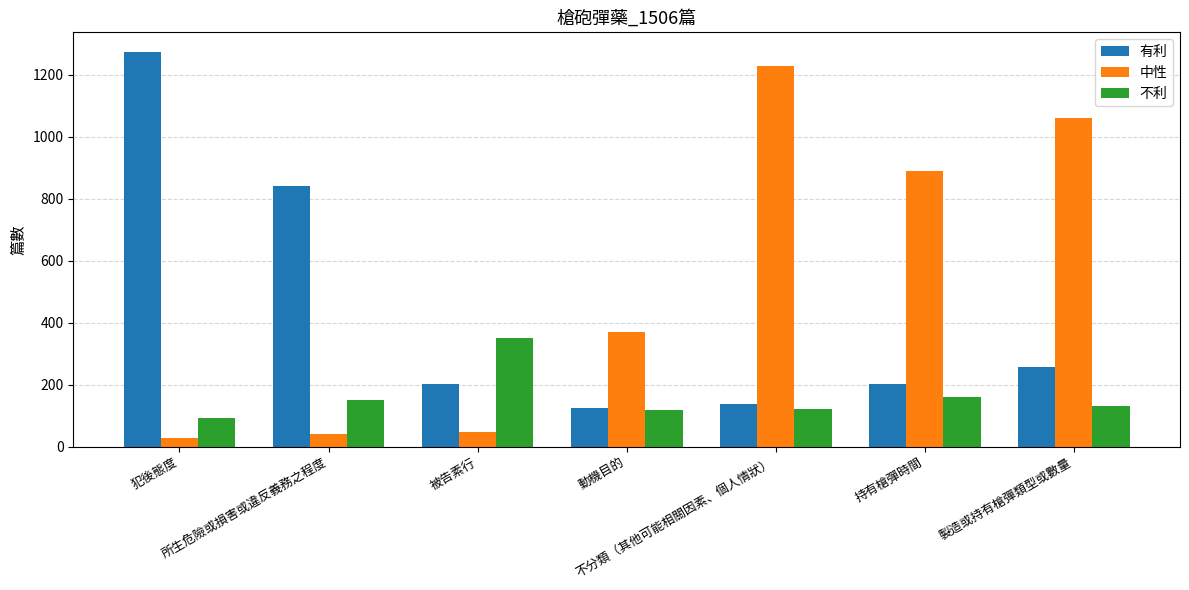

At how many categories does at least one series exceed 797?

5